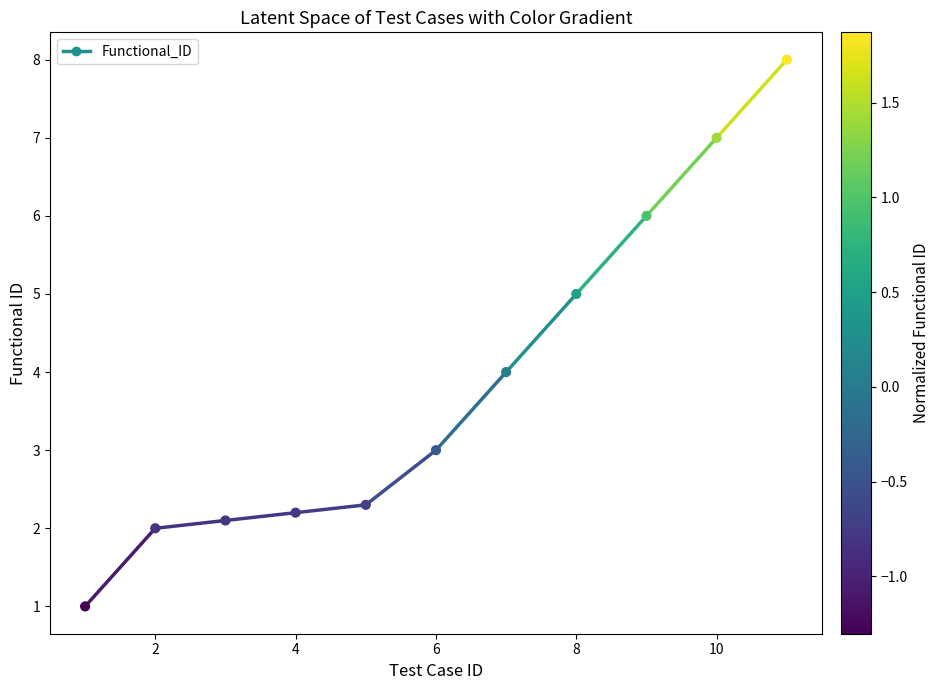

What is the range of X values (max minus min)?

10.0